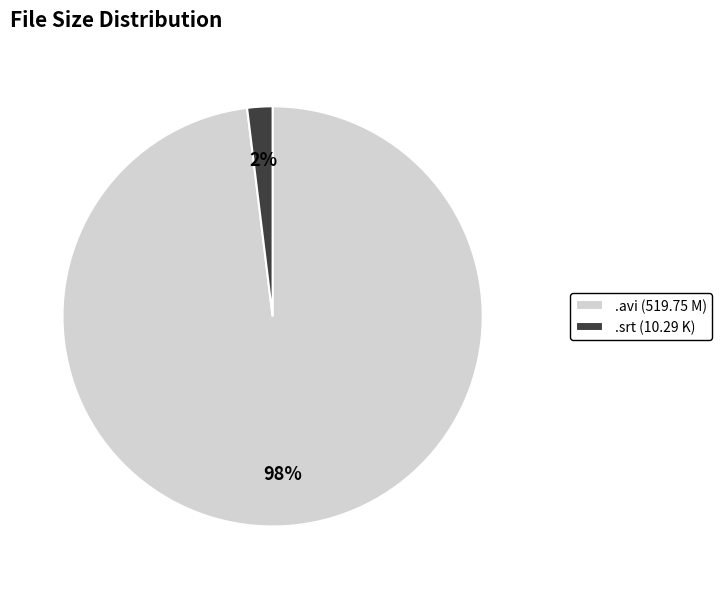

Is it true that .avi (519.75 M) is 90% of the pie?

False